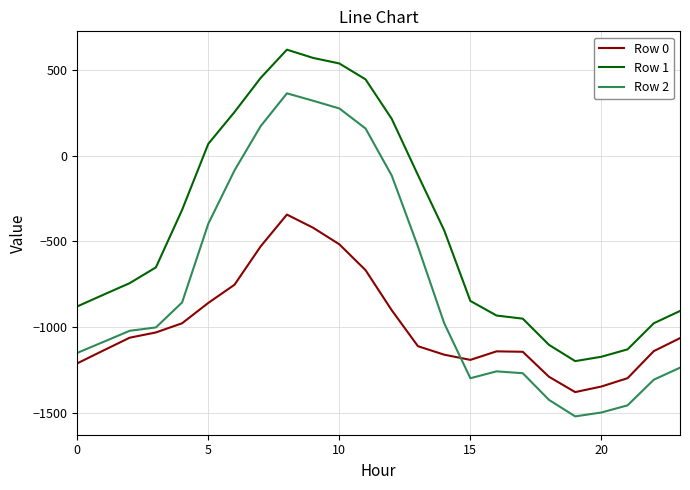

What is the lowest value of the Row 1 series?

-1198.5